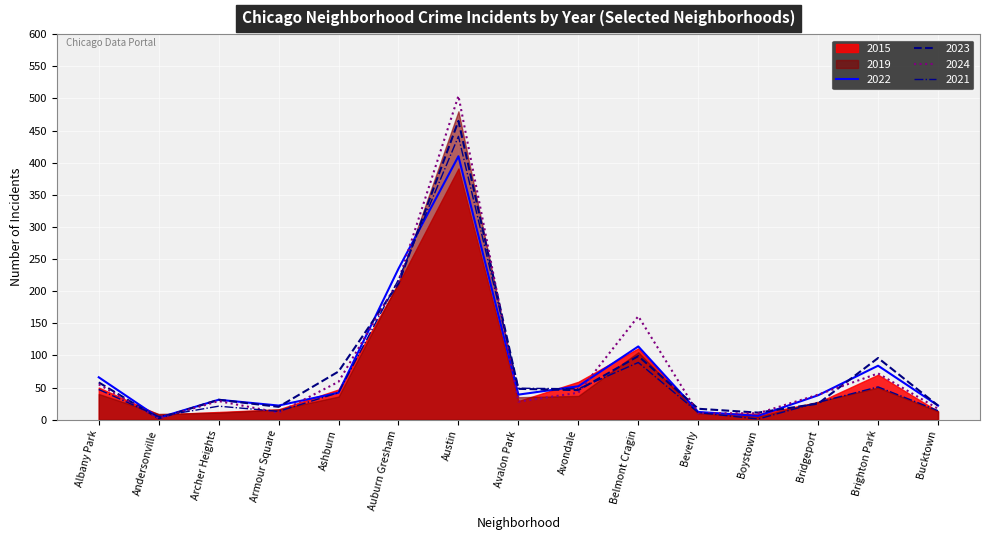

At how many categories does at least one series exceed 72?

5